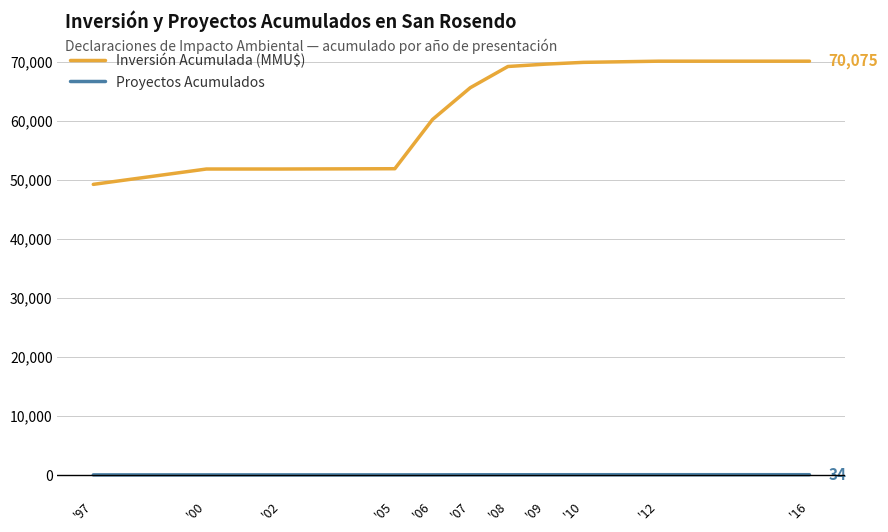

At how many categories does at least one series exceed 13616?

11